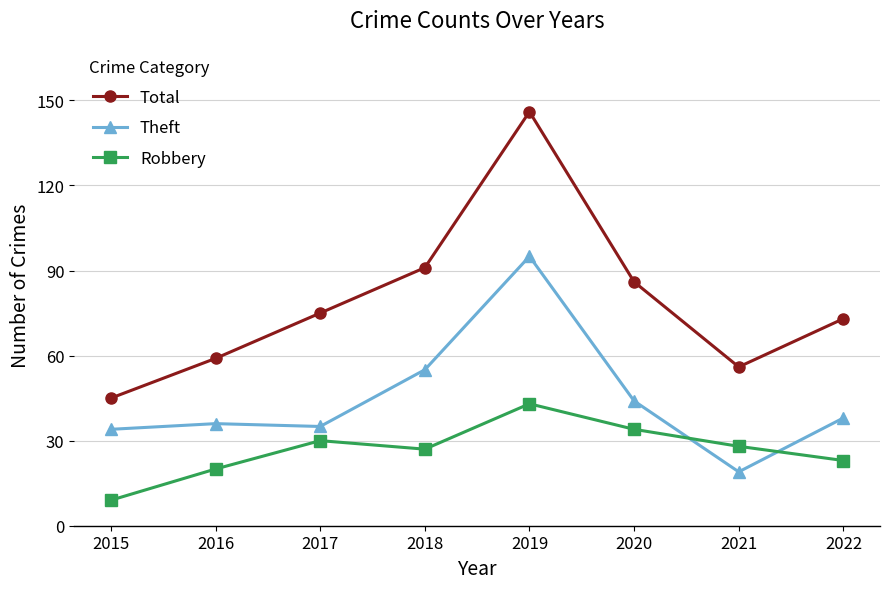

The value of Total at 2022 is 73. True or false?

True